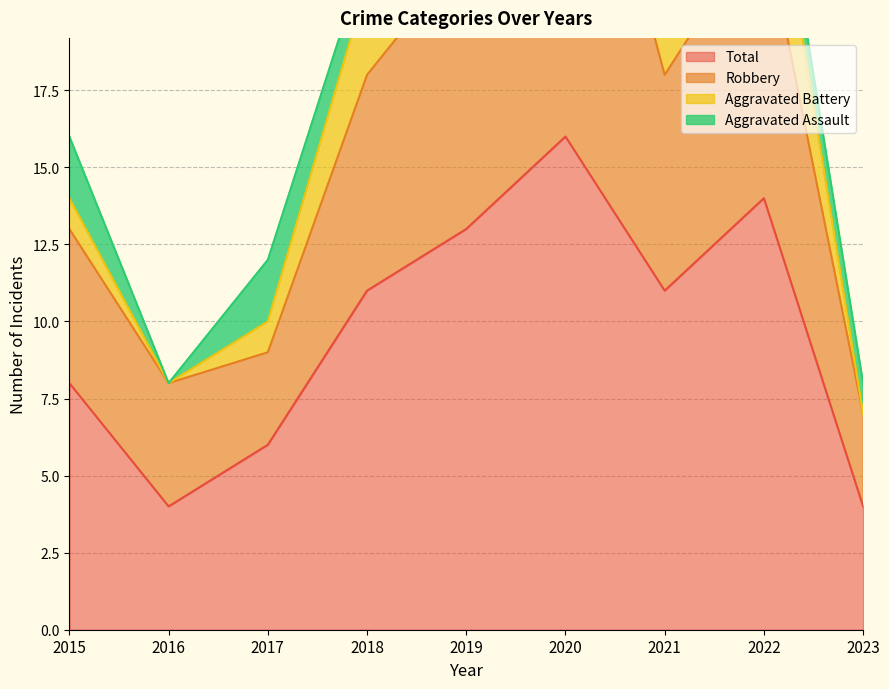

At which label does Robbery reach its peak?

2020